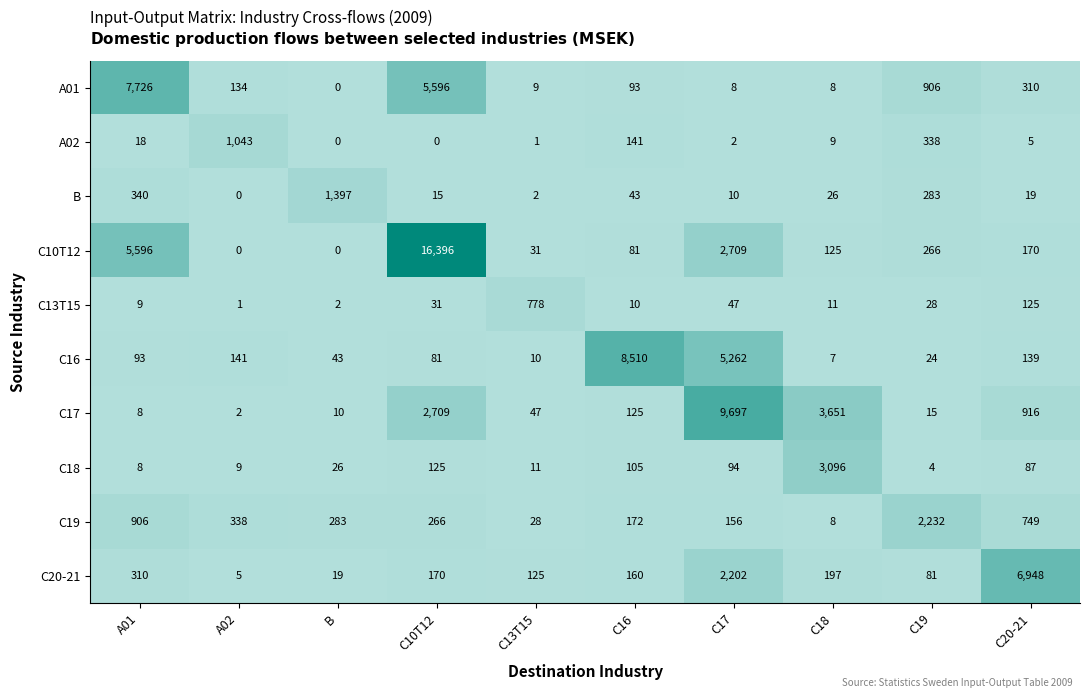

What is the sum of the C19 values at C20-21 and A01?

1655